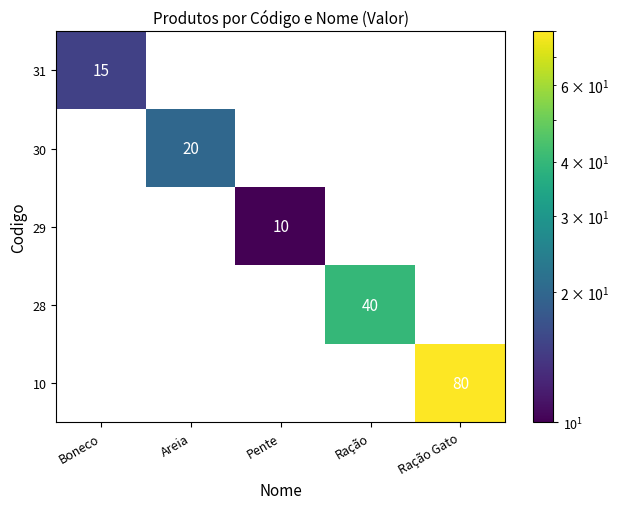

How many positive values does the 28 series have?

1